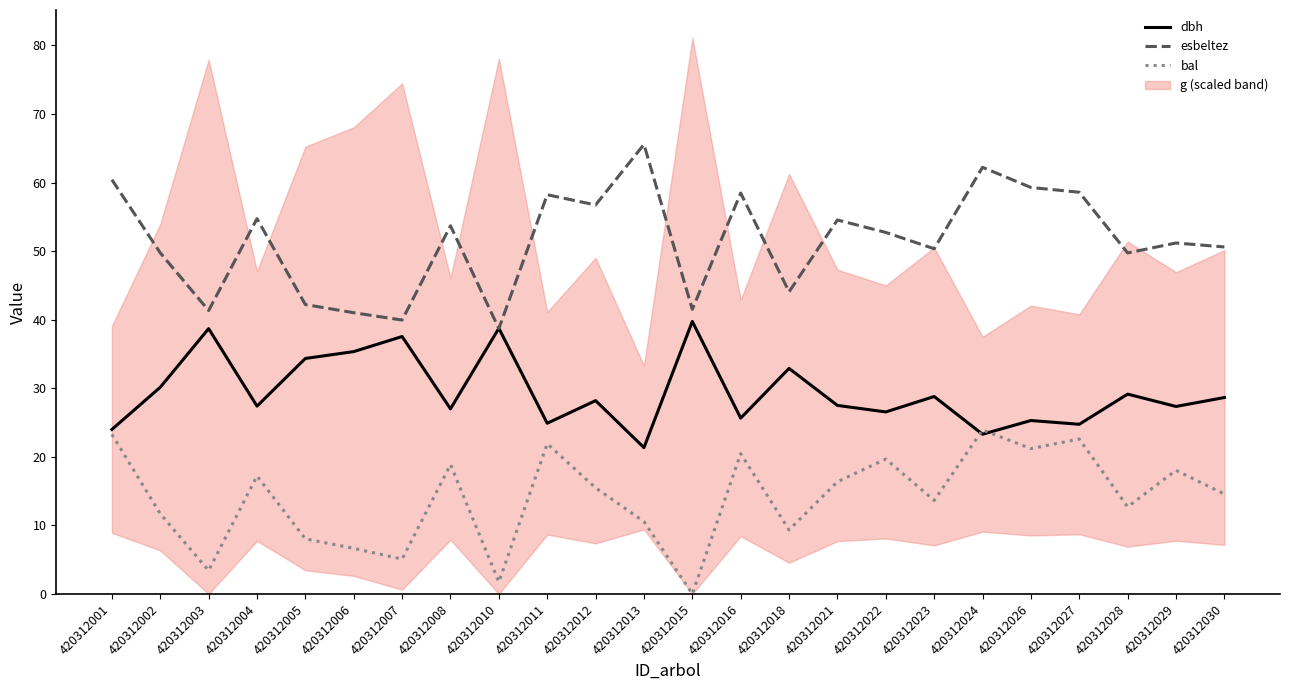

List the series in order of their overall mean, lowest first.

bal, dbh, esbeltez